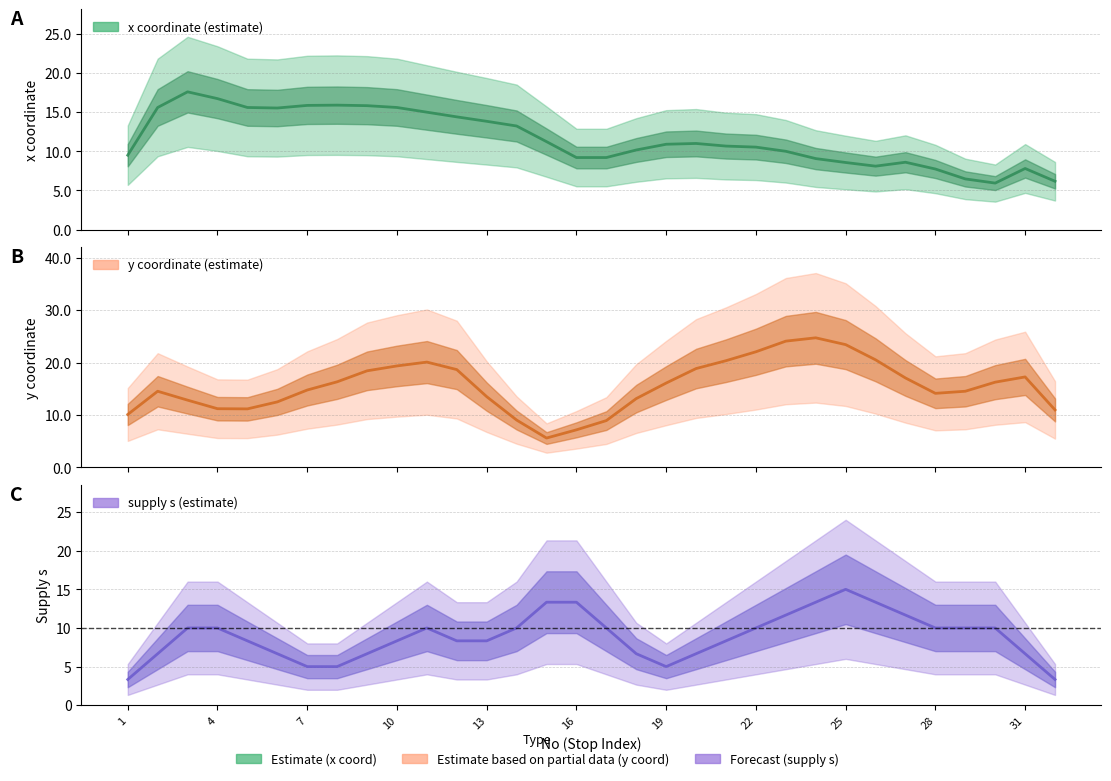

What is the minimum value for supply s?

3.3